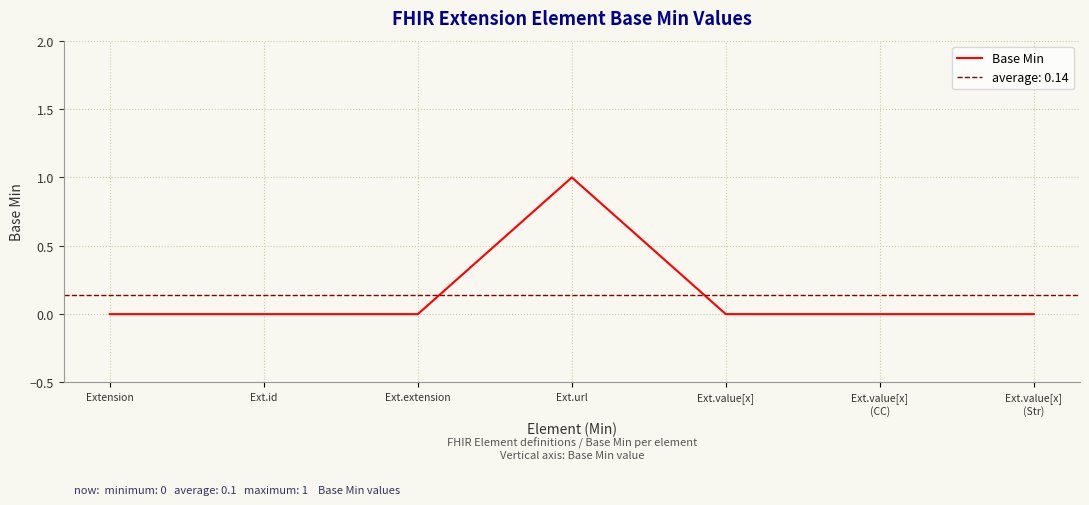

What is the difference between the maximum and minimum values?

1